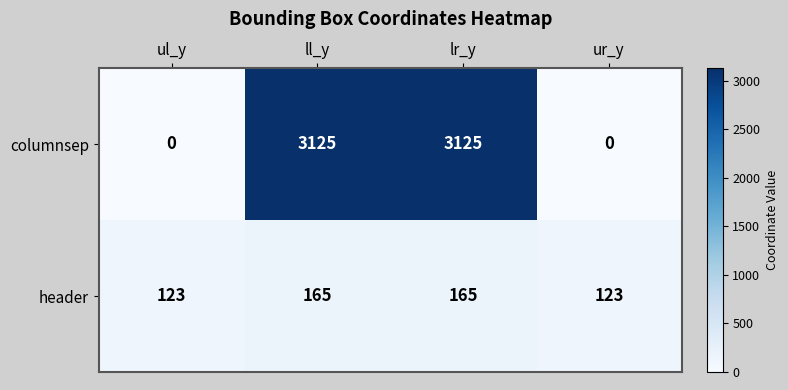

Reading left to right, list all the values displayed in this chart.

columnsep: 0	3125	3125	0
header: 123	165	165	123